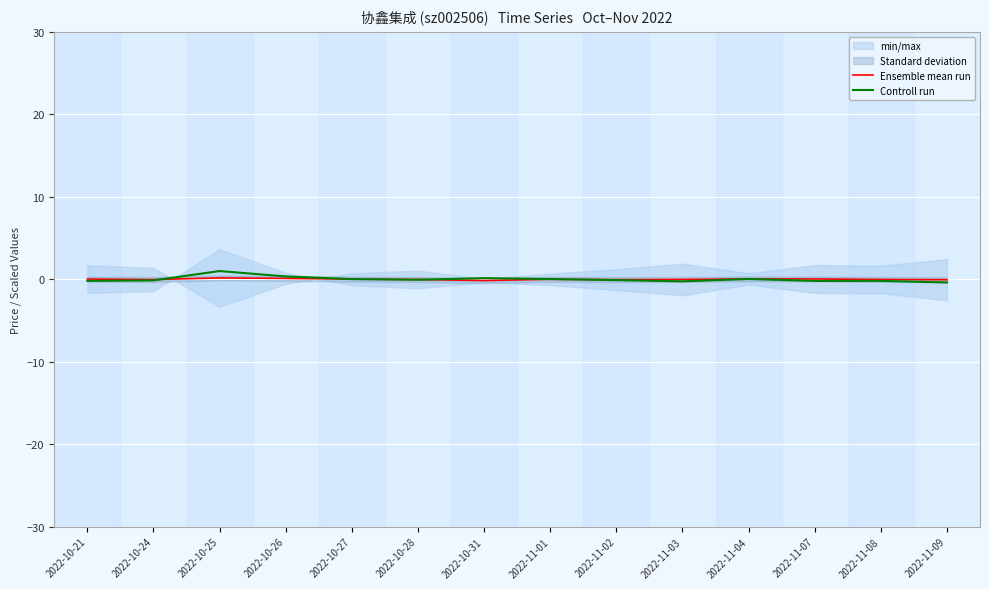

How many values in the Controll run series exceed 0?

6